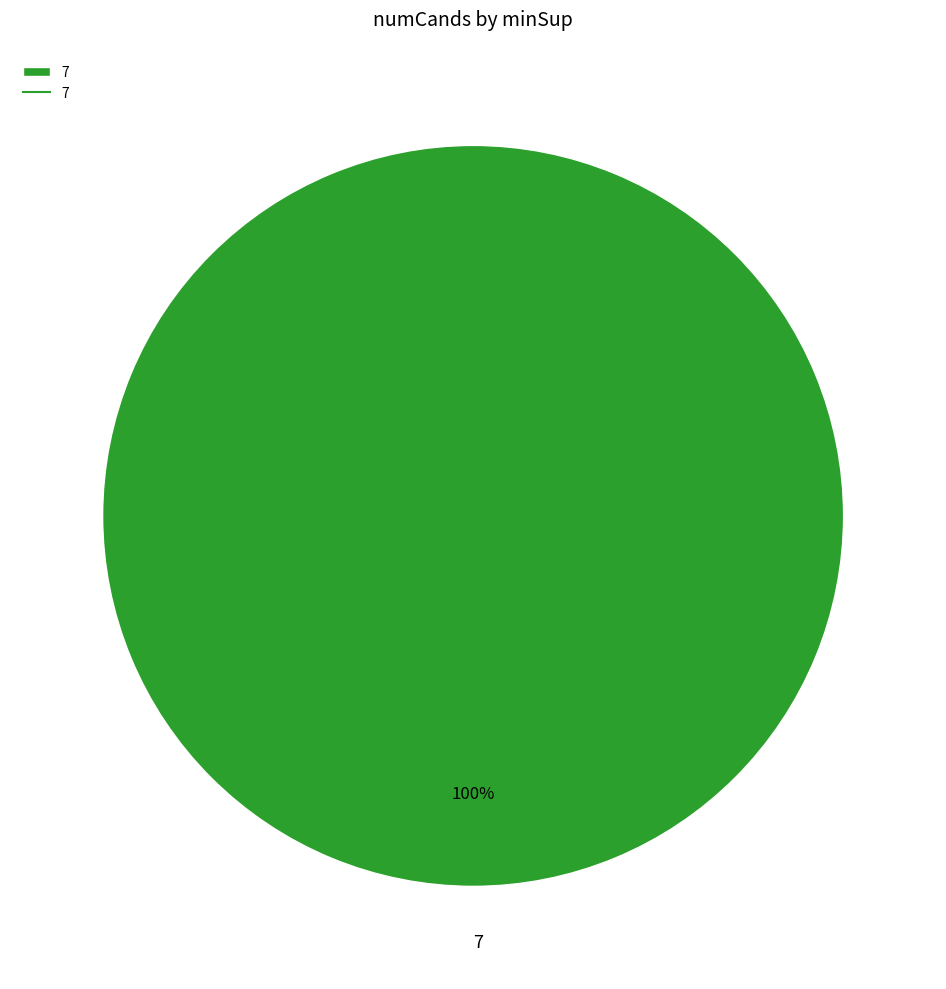

True or false: 7 accounts for 100% of the total.

True